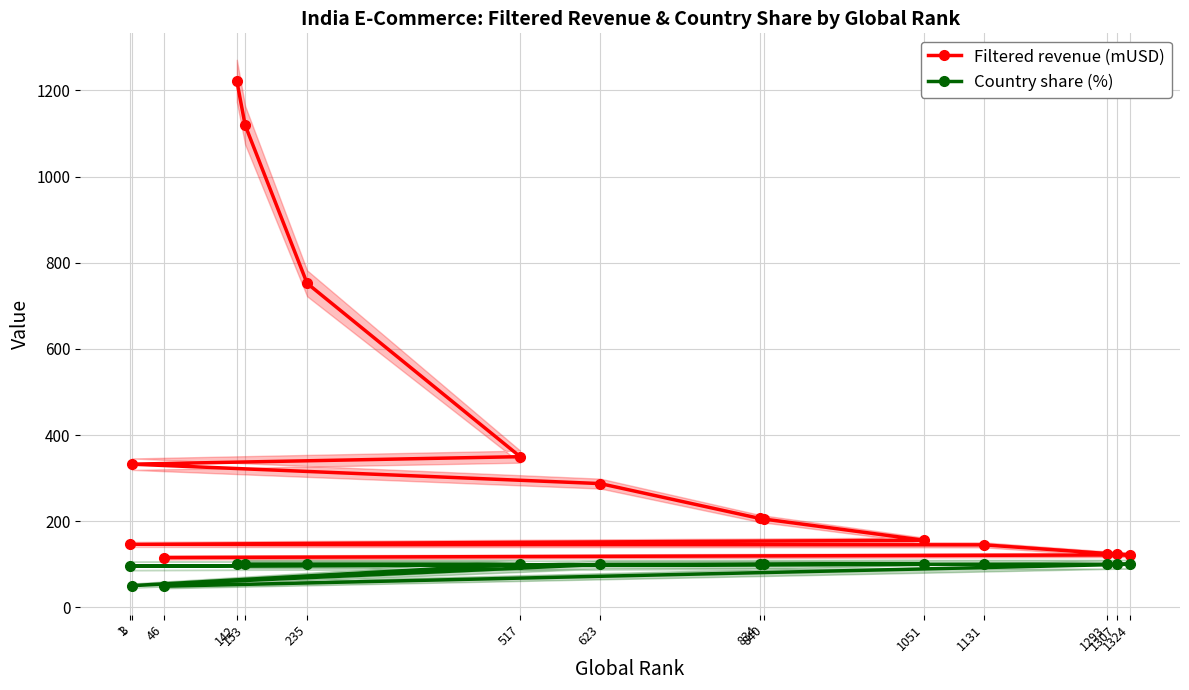

Is the value of Country share (%) at 3 greater than the value of Filtered revenue (mUSD) at 1051?

No